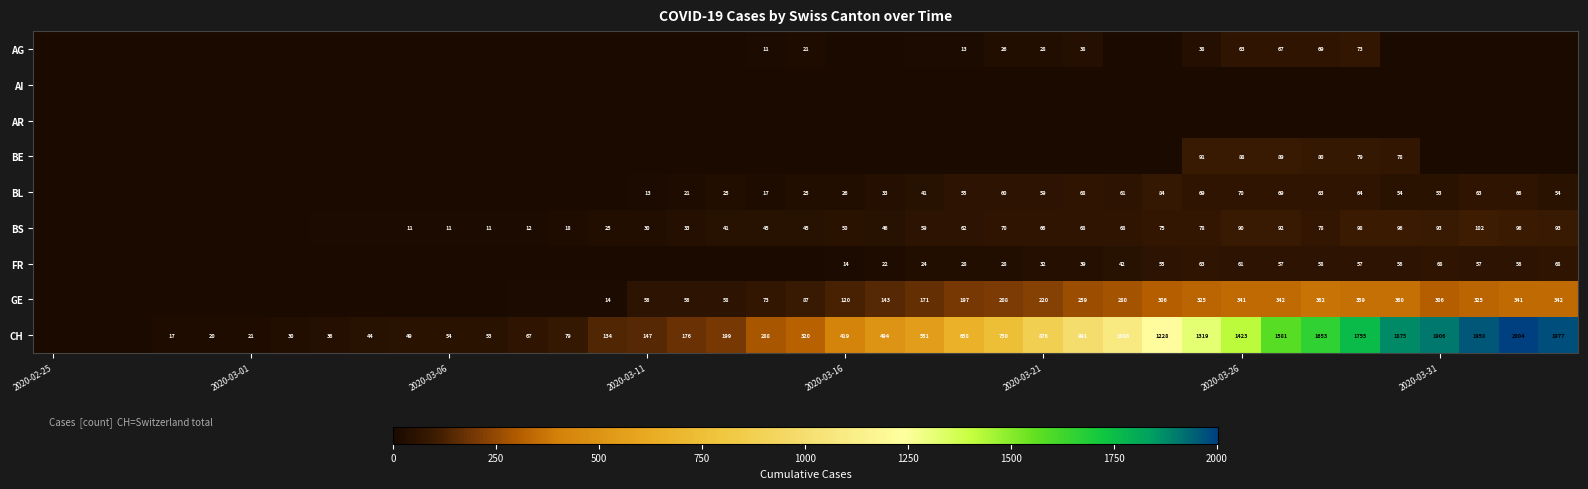

At how many categories does at least one series exceed 1654?

6